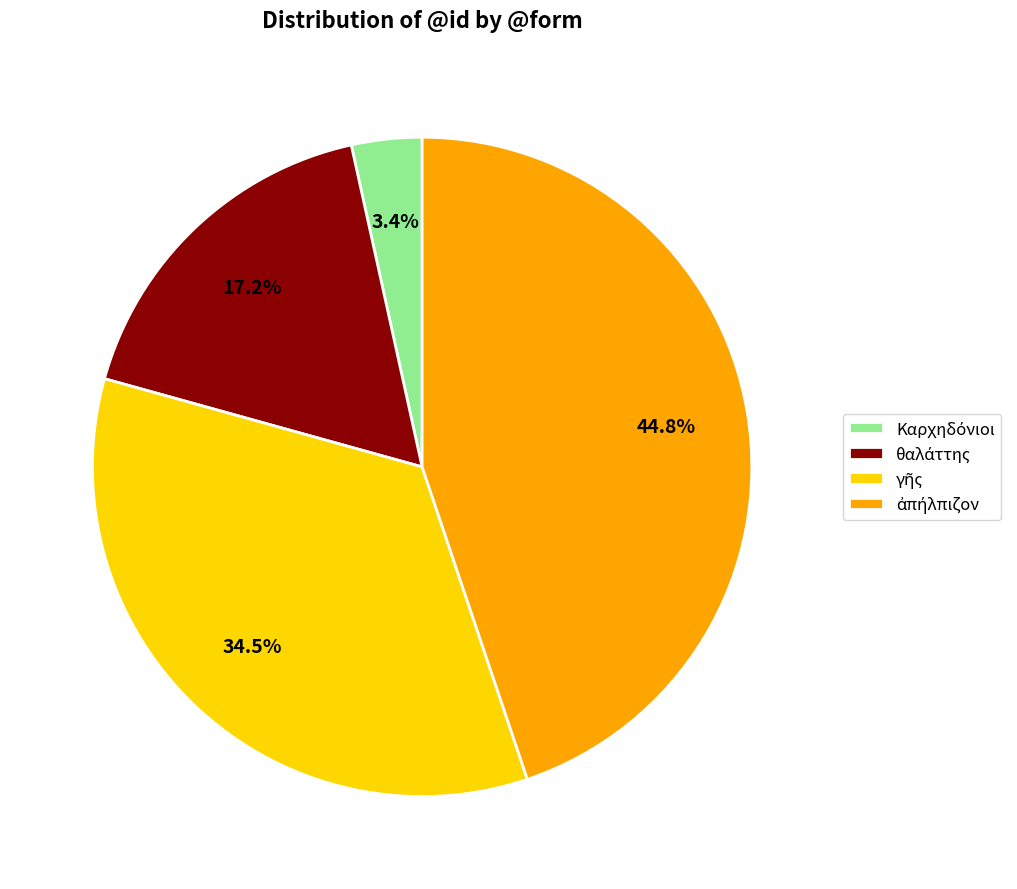

Is there any slice that represents more than half of the pie?

No